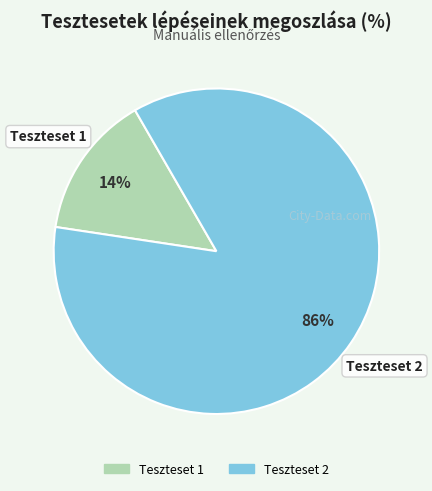

How many segments does this pie chart have?

2